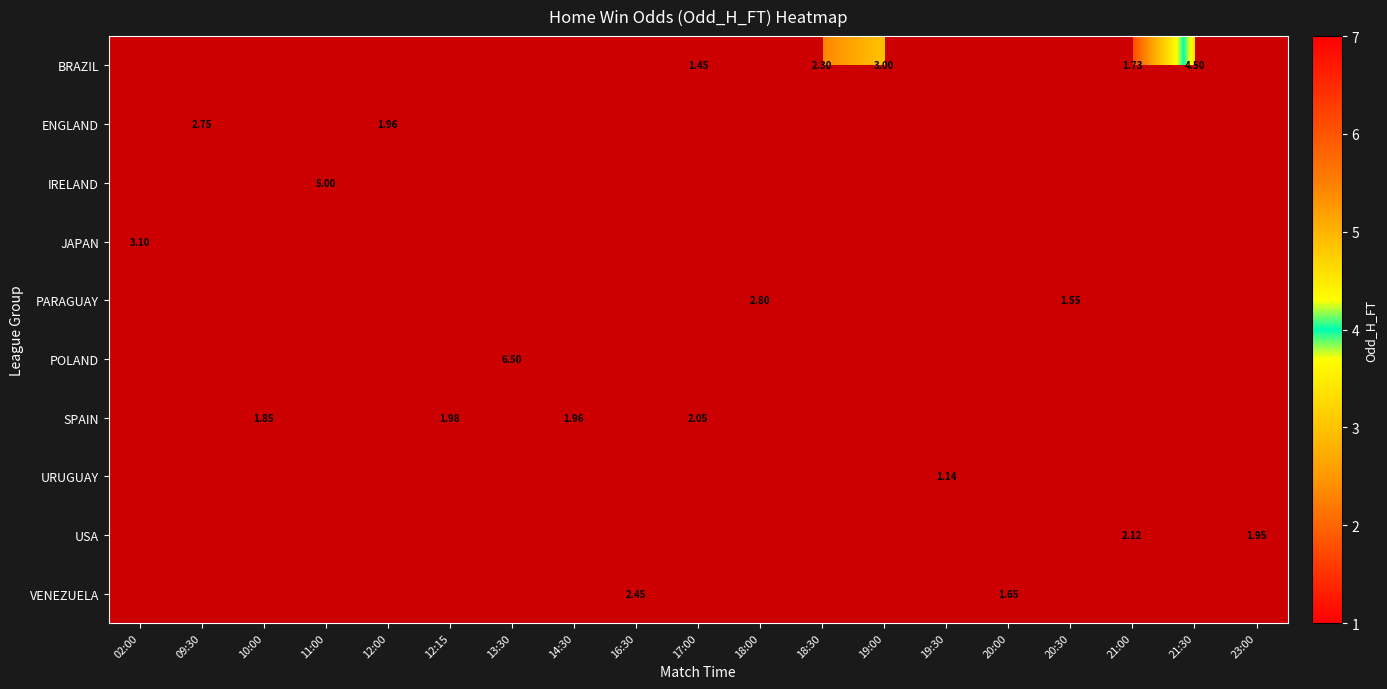

List the series in order of their overall mean, lowest first.

BRAZIL, ENGLAND, IRELAND, JAPAN, PARAGUAY, POLAND, SPAIN, URUGUAY, USA, VENEZUELA